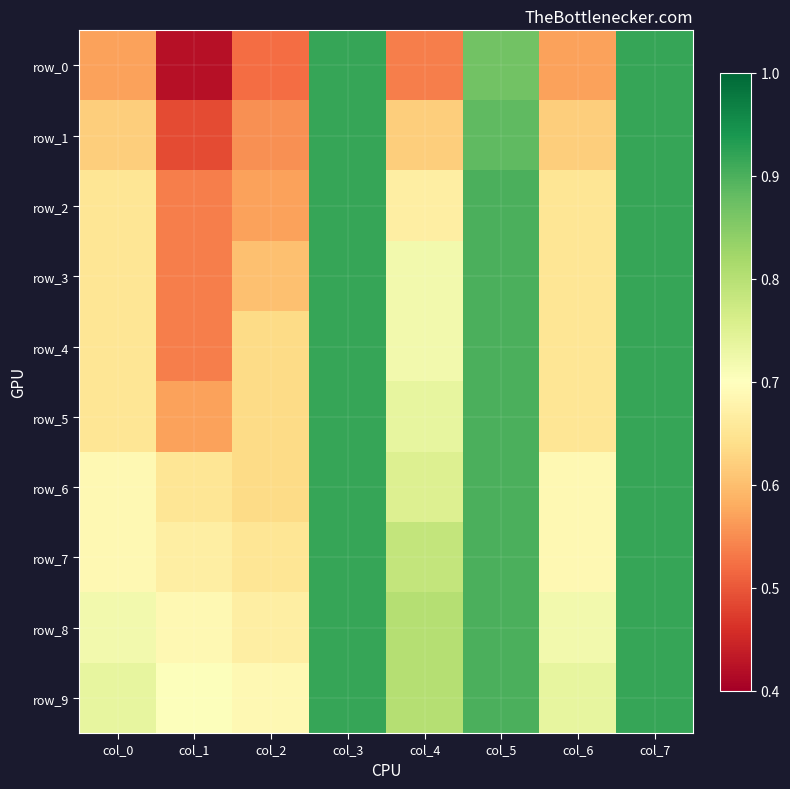

What is the sum of the row_0 values at col_1 and col_0?

1.0